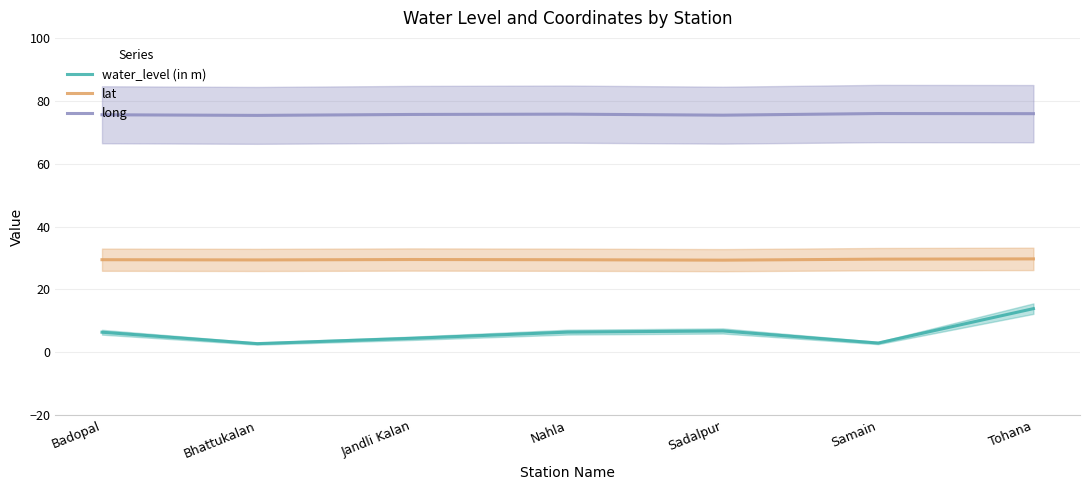

What is the sum of all lat values?

206.4